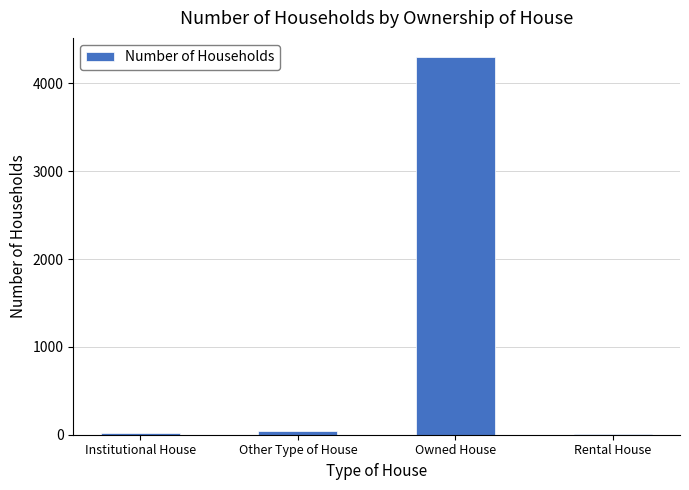

What is the sum of all values?

4370